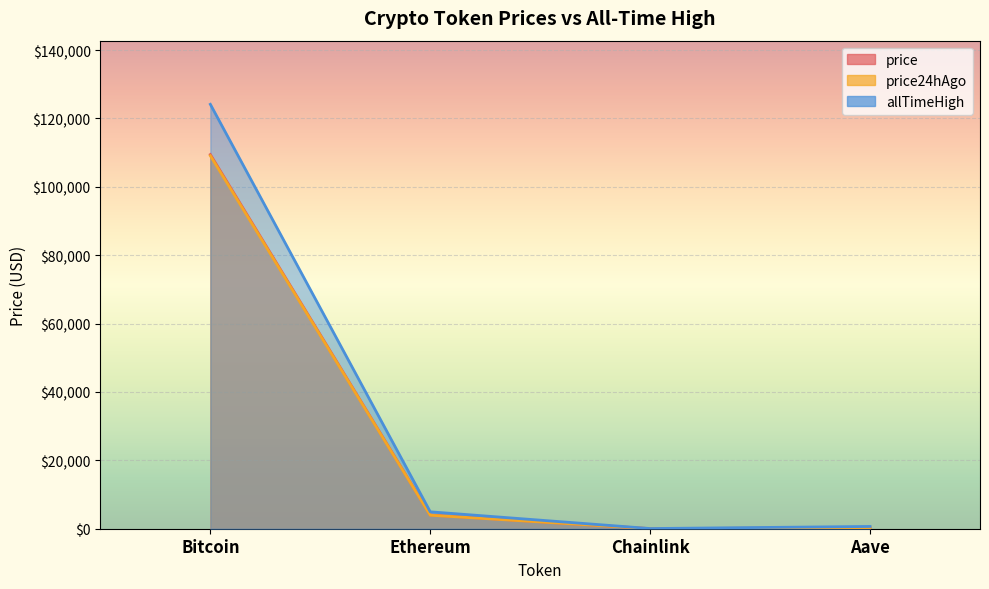

Count the number of categories in the chart.

4